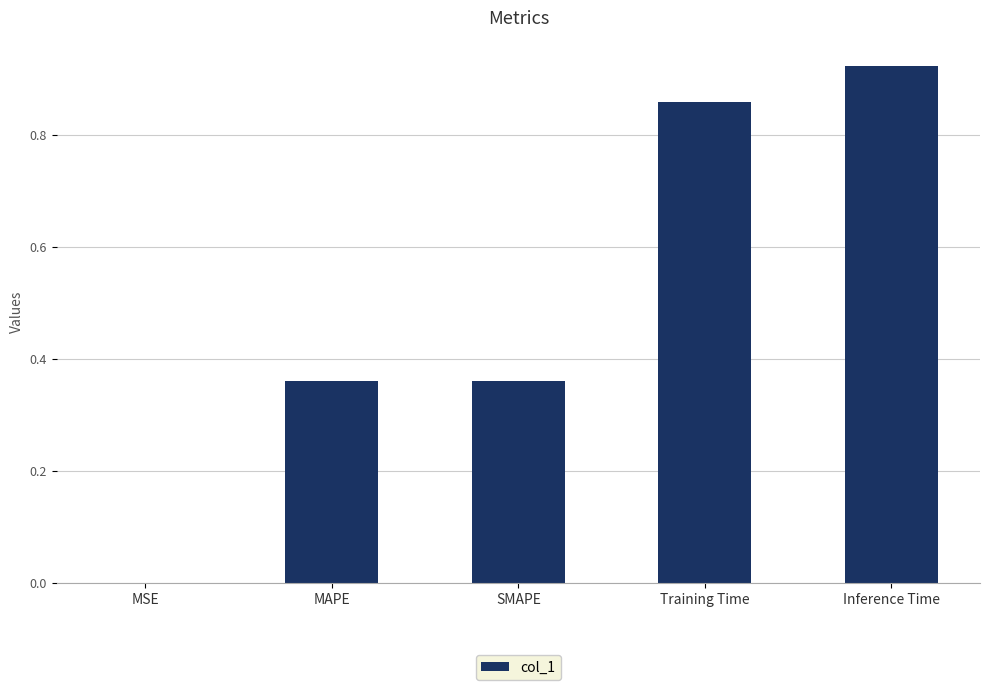

The chart shows a value of 0.2 at MAPE. True or false?

False